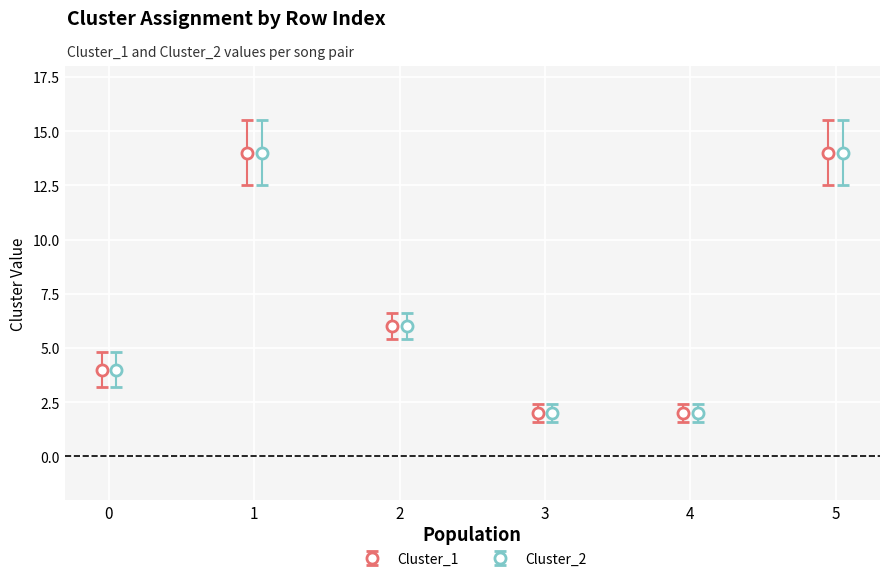

What are all the series names shown in the legend?

Cluster_1, Cluster_2